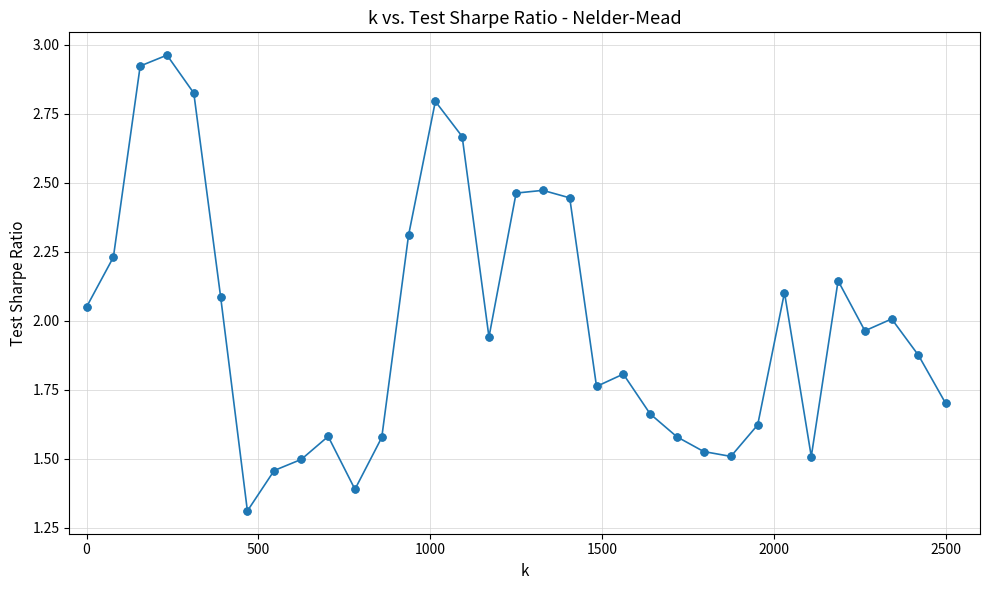

True or false: there are more than 2 points higher than both neighbors.

True